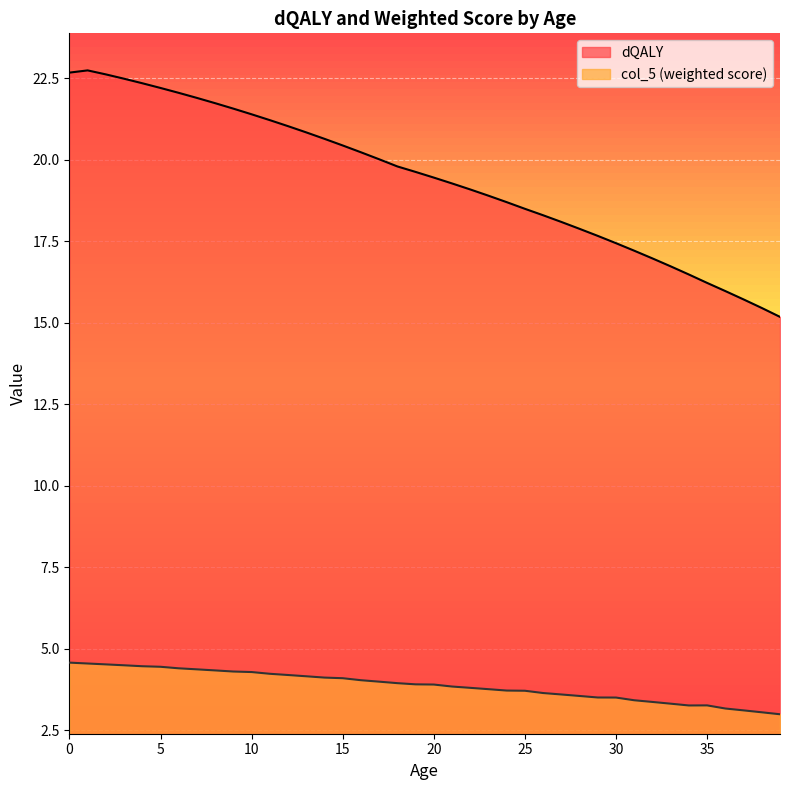

At how many categories does at least one series exceed 20?

18